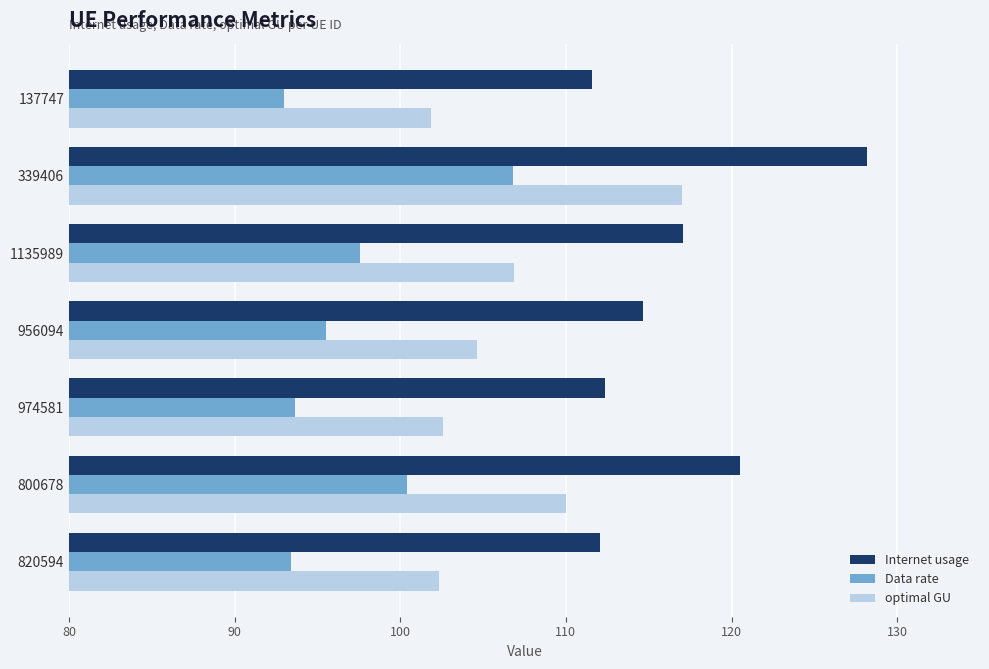

Which series has the widest spread of values?

Internet usage